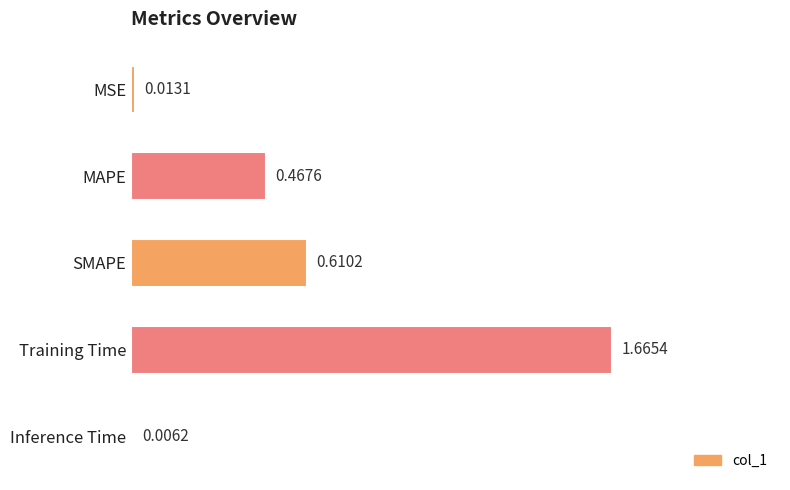

How many series are shown in this chart?

1